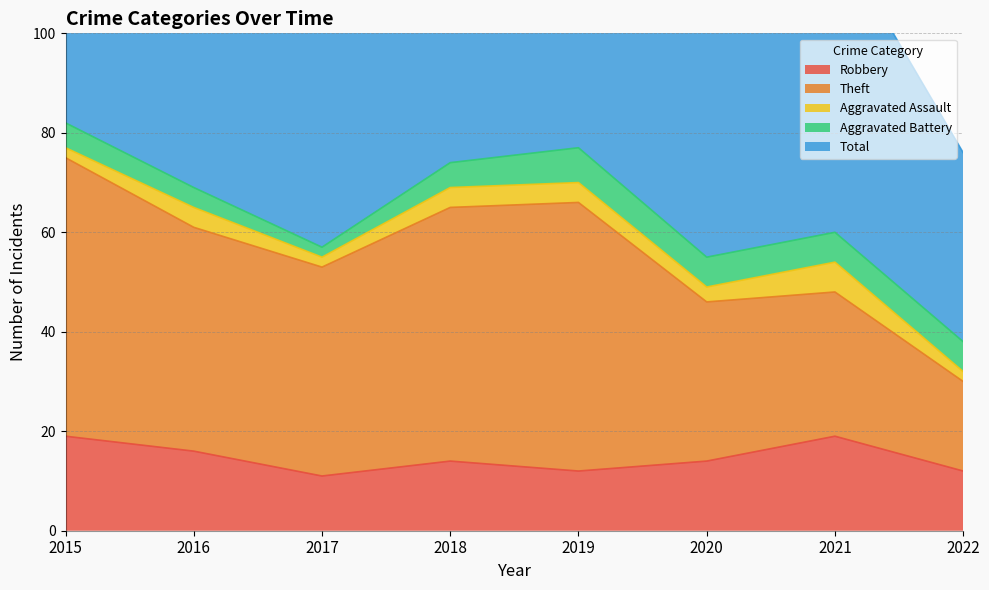

Reading left to right, list all the values displayed in this chart.

Robbery: 2015=19	2016=16	2017=11	2018=14	2019=12	2020=14	2021=19	2022=12
Theft: 2015=56	2016=45	2017=42	2018=51	2019=54	2020=32	2021=29	2022=18
Aggravated Assault: 2015=2	2016=4	2017=2	2018=4	2019=4	2020=3	2021=6	2022=2
Aggravated Battery: 2015=5	2016=4	2017=2	2018=5	2019=7	2020=6	2021=6	2022=6
Total: 2015=82	2016=70	2017=59	2018=74	2019=77	2020=56	2021=60	2022=38